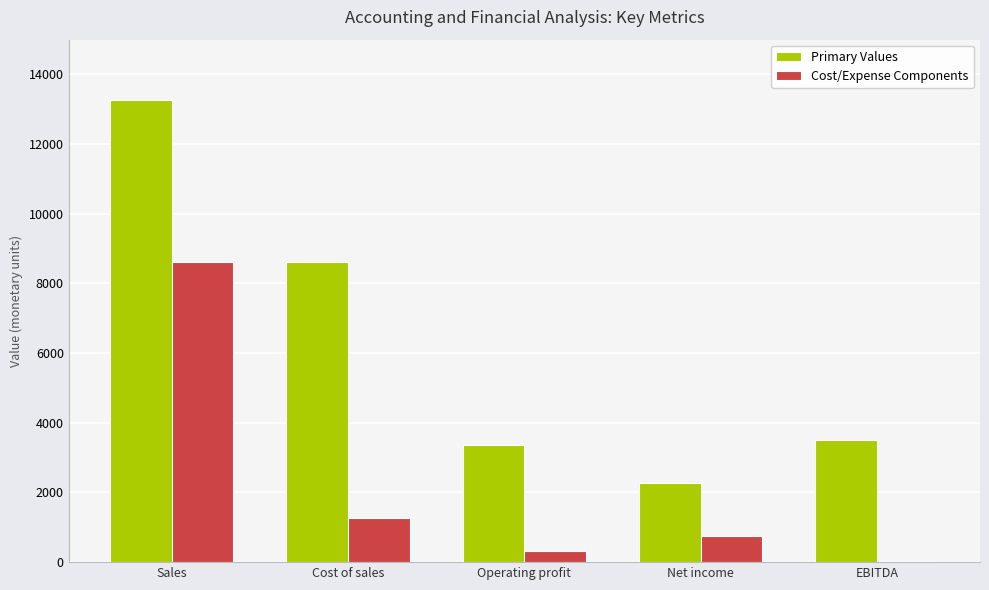

Which series has the largest range (max minus min)?

Primary Values